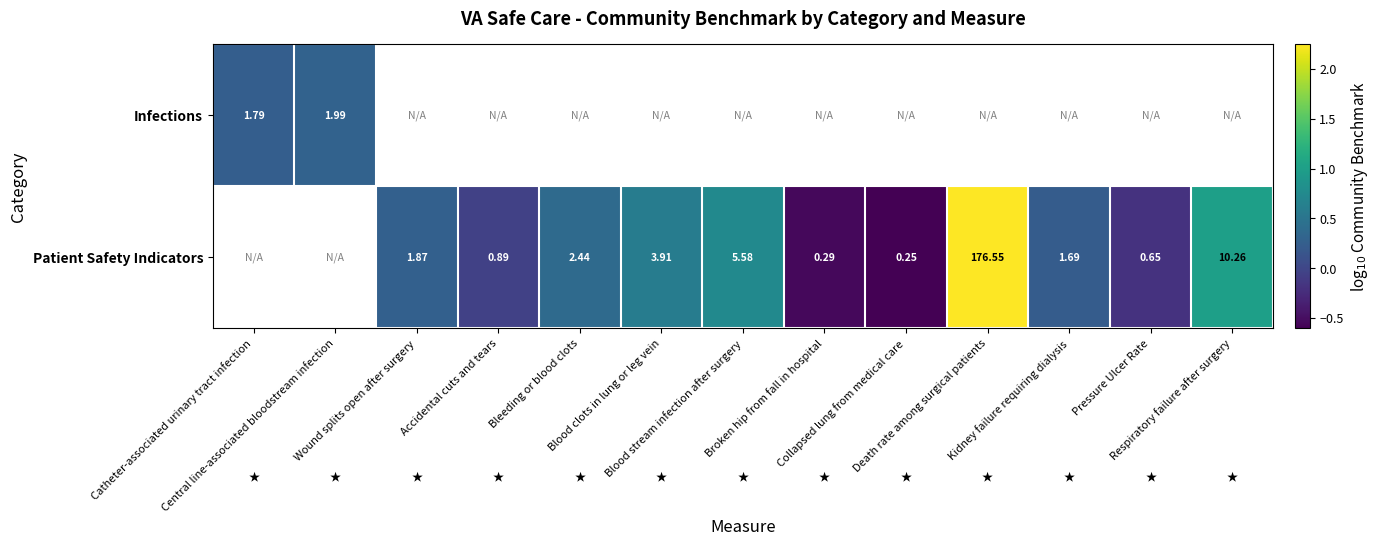

The value of Patient Safety Indicators at Collapsed lung from medical care is -0.6. True or false?

True